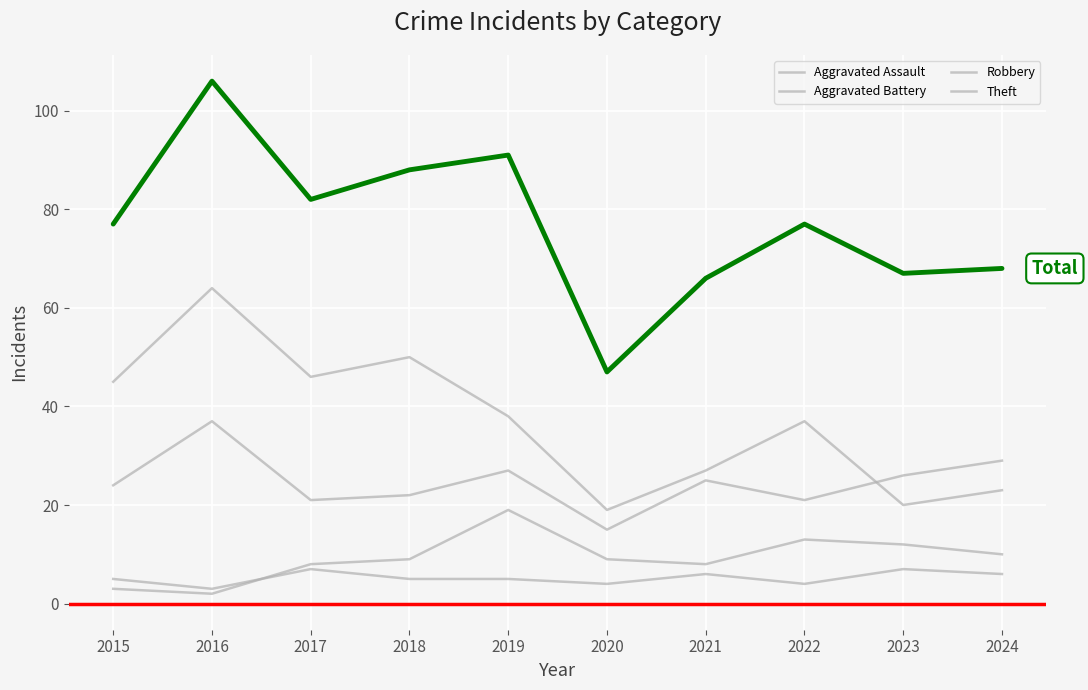

What is the smallest value displayed?

2